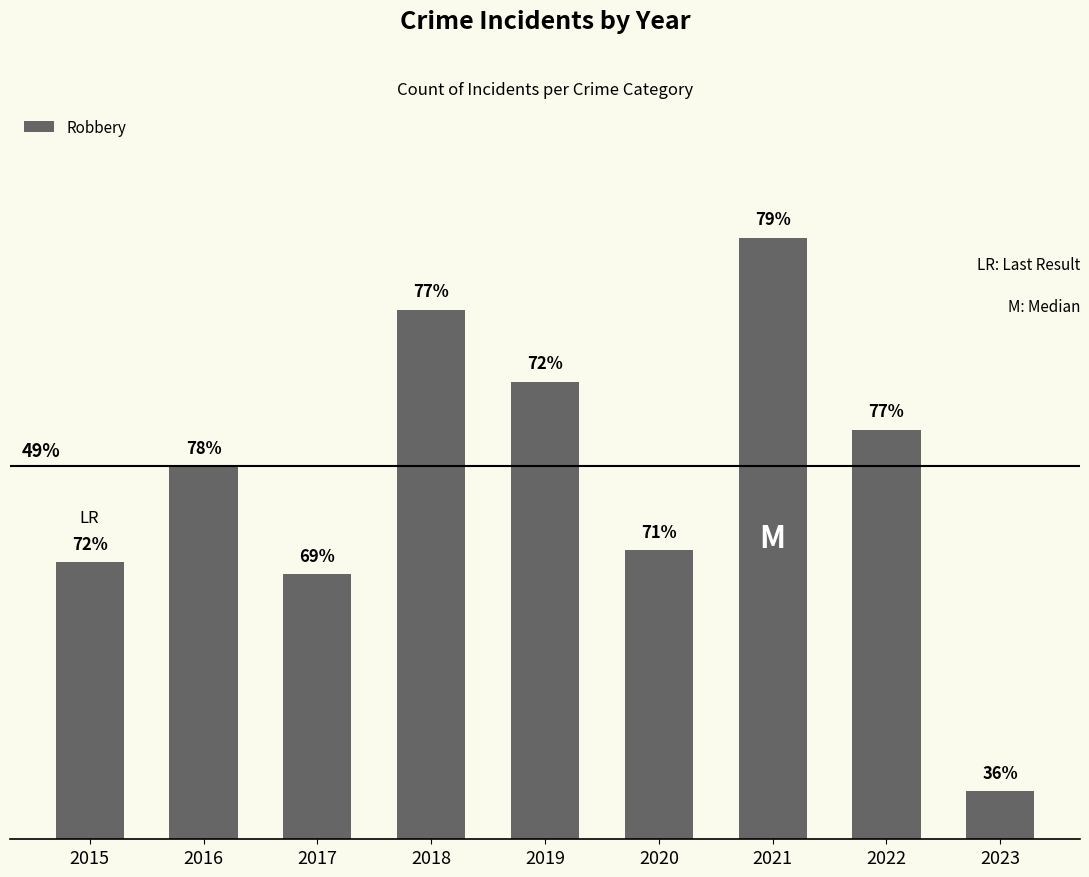

Rank the categories by value from highest to lowest.

2021, 2018, 2019, 2022, 2016, 2020, 2015, 2017, 2023